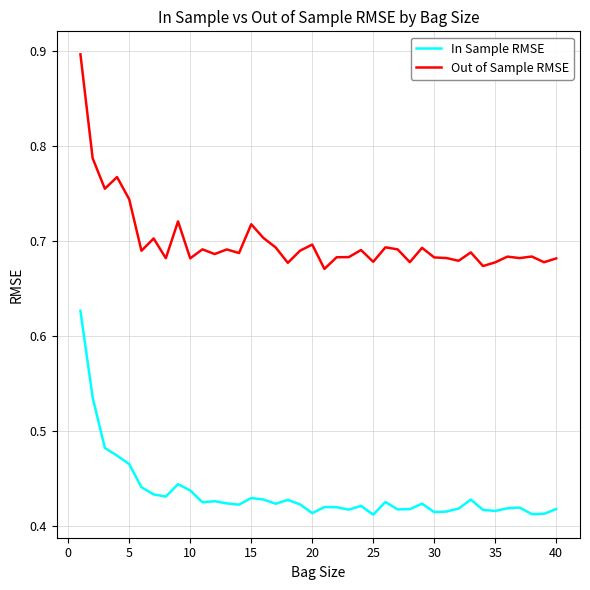

Which series has the widest spread of values?

Out of Sample RMSE